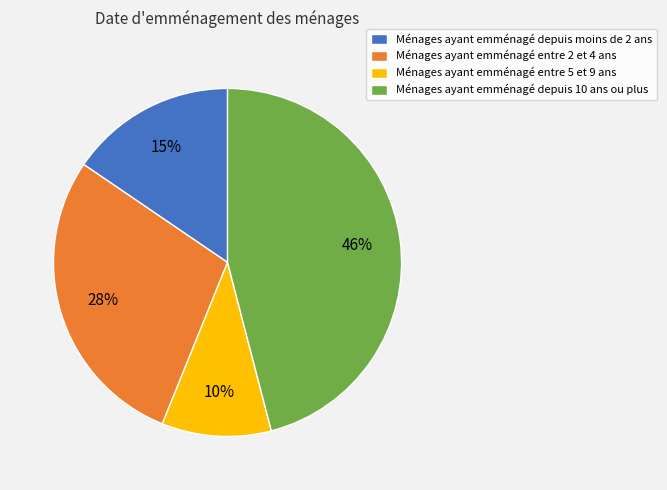

To the nearest percent, what is the difference between the Ménages ayant emménagé entre 5 et 9 ans and Ménages ayant emménagé depuis moins de 2 ans slice percentages?

5%